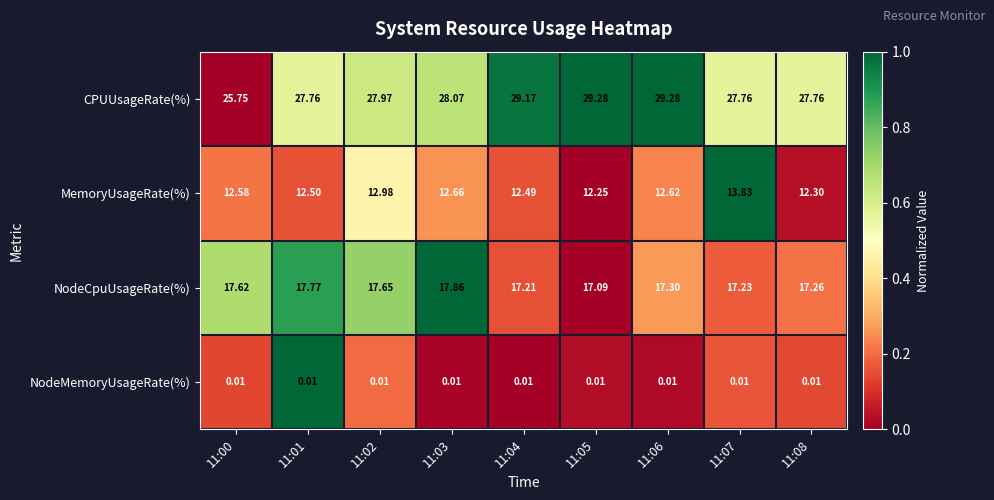

At 11:08, list the series in order from smallest to largest.

NodeMemoryUsageRate(%), MemoryUsageRate(%), NodeCpuUsageRate(%), CPUUsageRate(%)